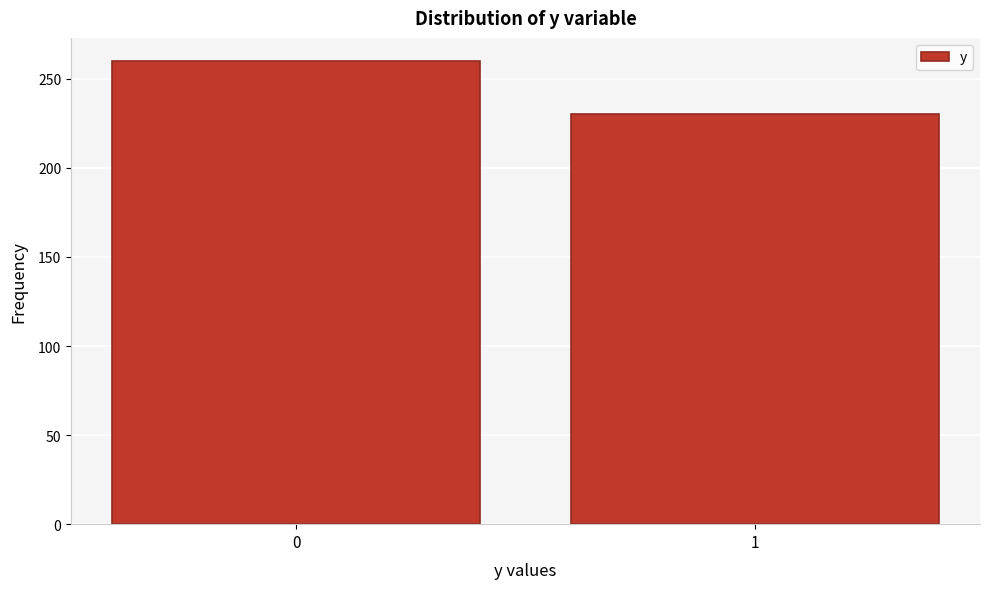

Reading left to right, extract all data points from this chart.

0=260	1=230